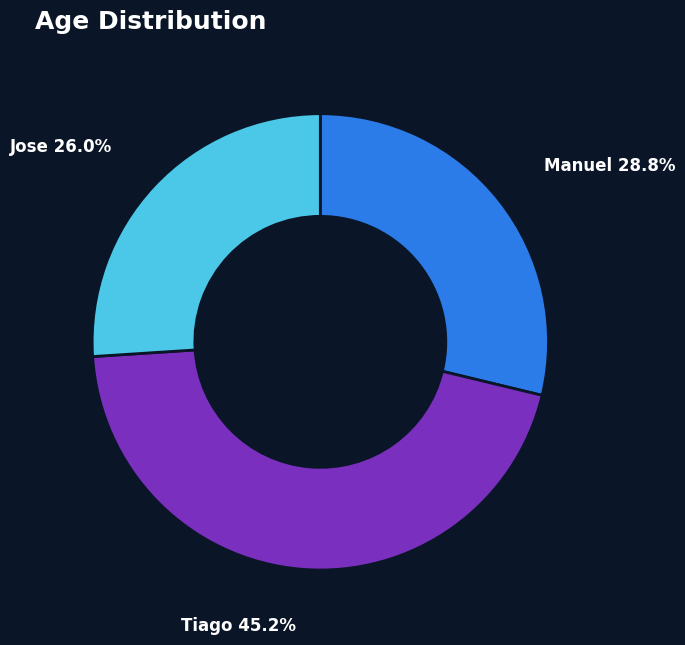

Which has a higher value, Tiago or Jose?

Tiago